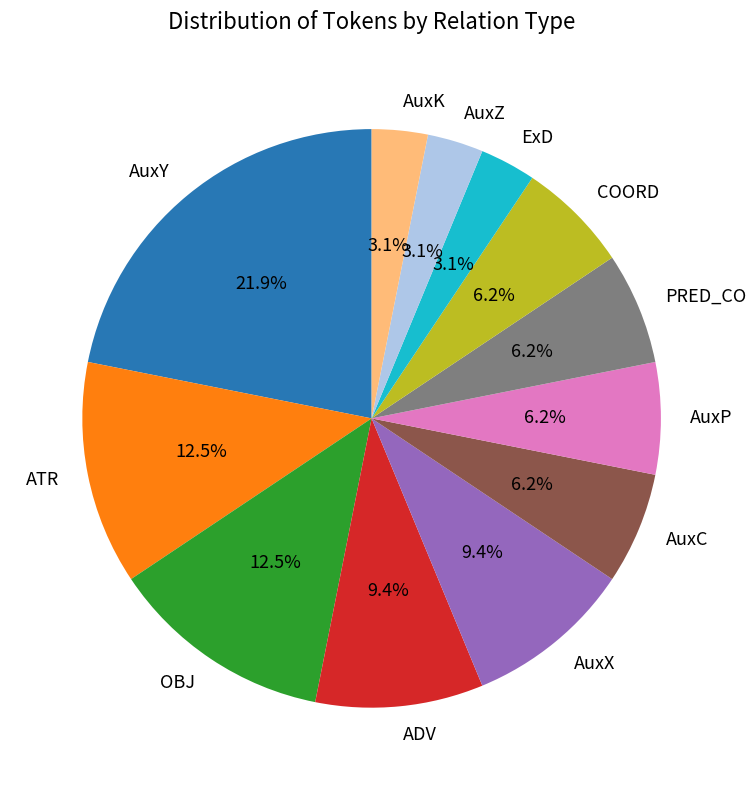

Is there any slice that represents more than half of the pie?

No